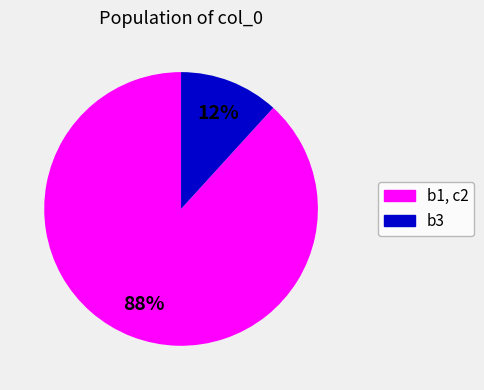

Is there a majority slice in this chart?

Yes